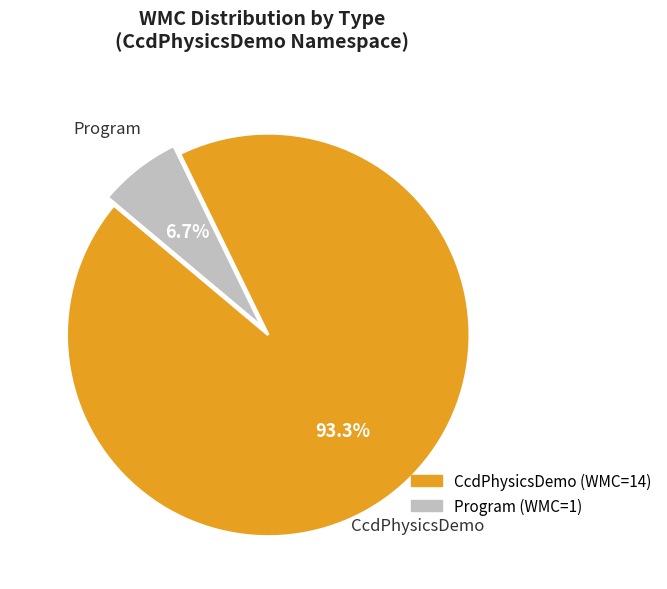

Combined, do Program and CcdPhysicsDemo account for over 50%?

Yes